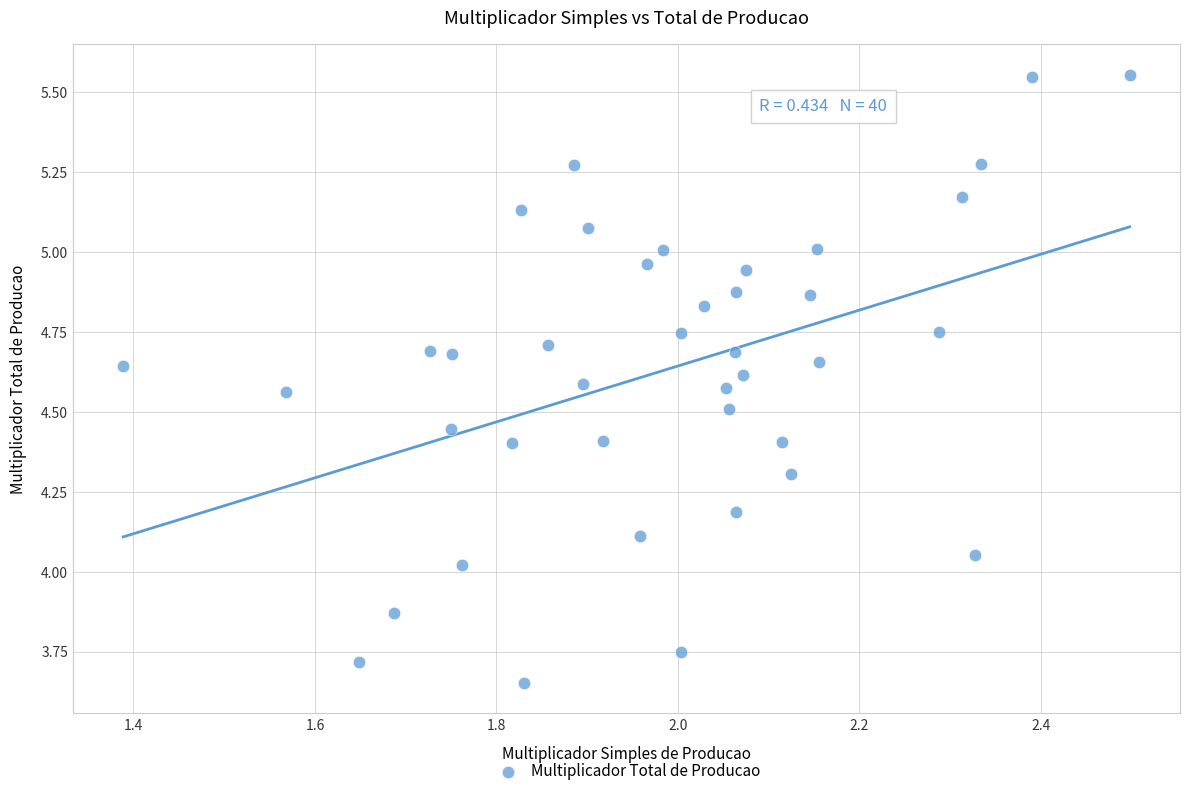

What is the range of Y values (max minus min)?

1.9